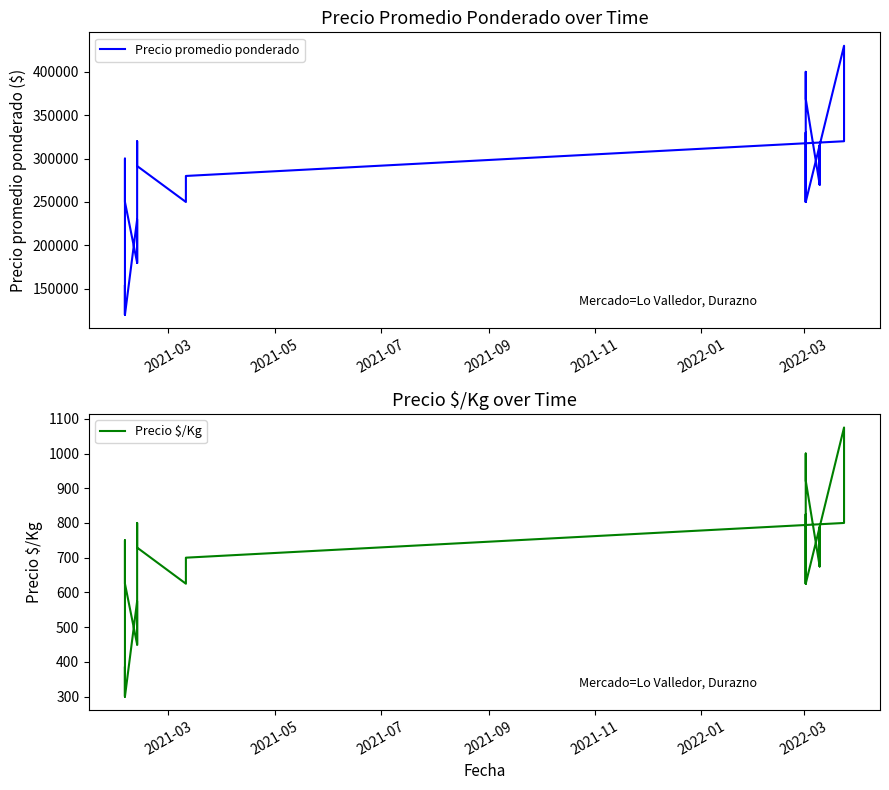

The value of Precio promedio ponderado at 20 is 273206. True or false?

False